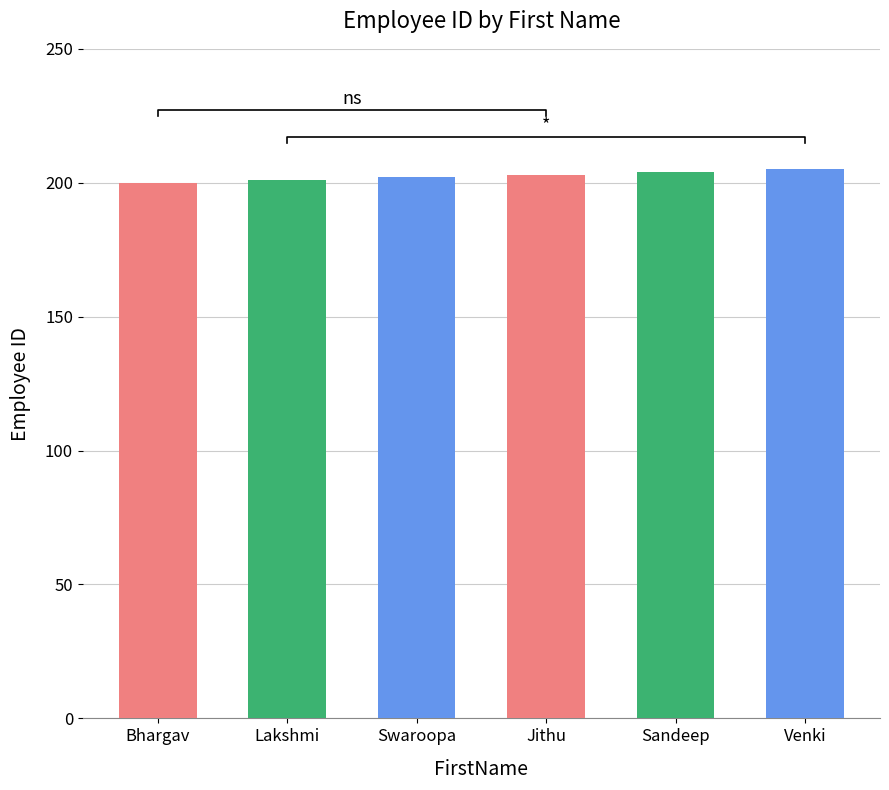

Reading left to right, list all the values displayed in this chart.

200	201	202	203	204	205